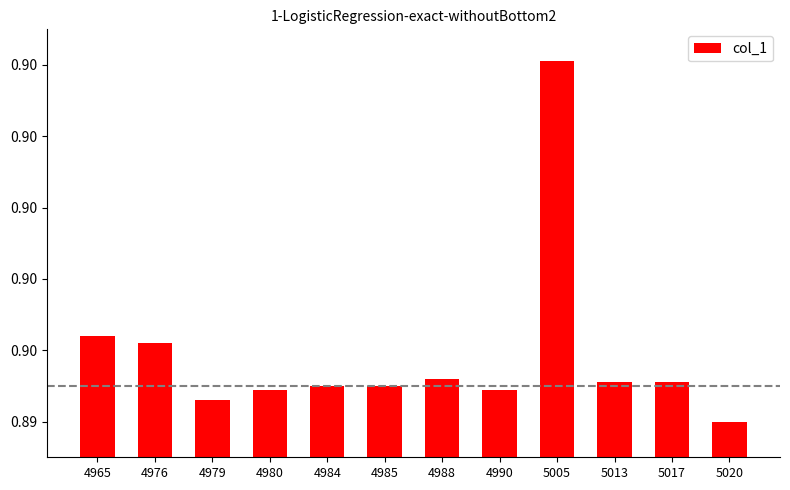

What is the value of the 8th bar from the left?

0.9